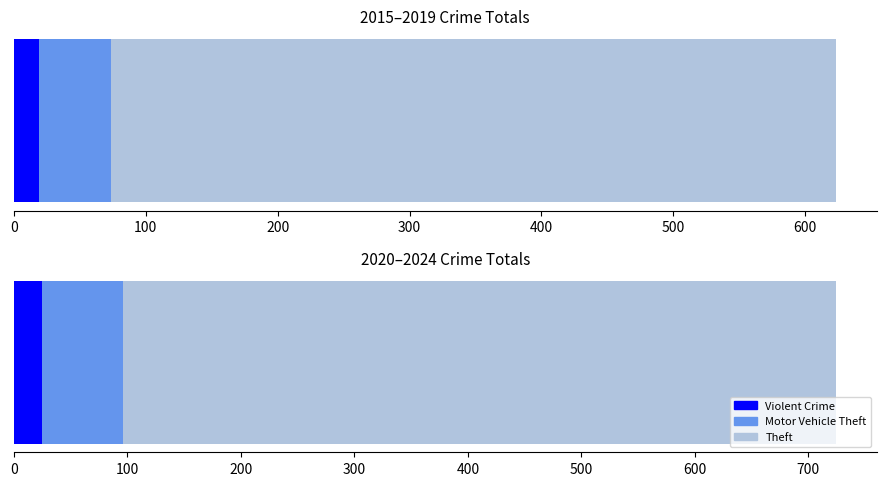

What is the approximate value of Violent Crime at 100?

43